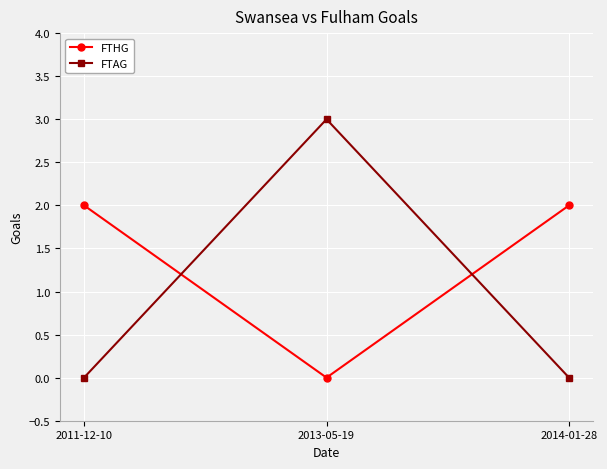

What is the difference between the FTHG values at 2014-01-28 and 2013-05-19?

2